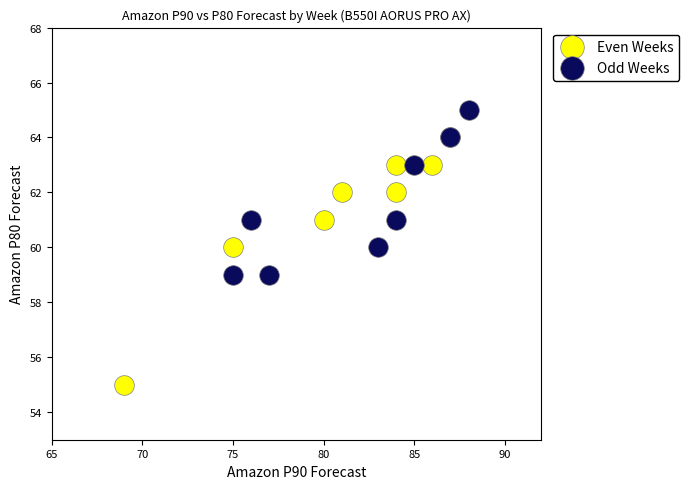

What are all the series names shown in the legend?

Even Weeks, Odd Weeks